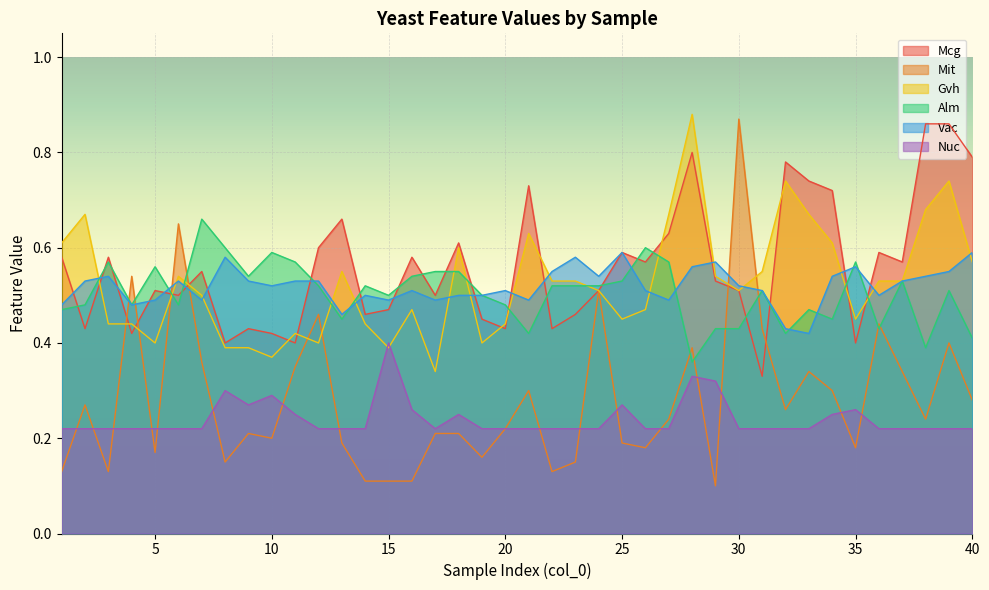

At which label is Mit closest to 0?

29